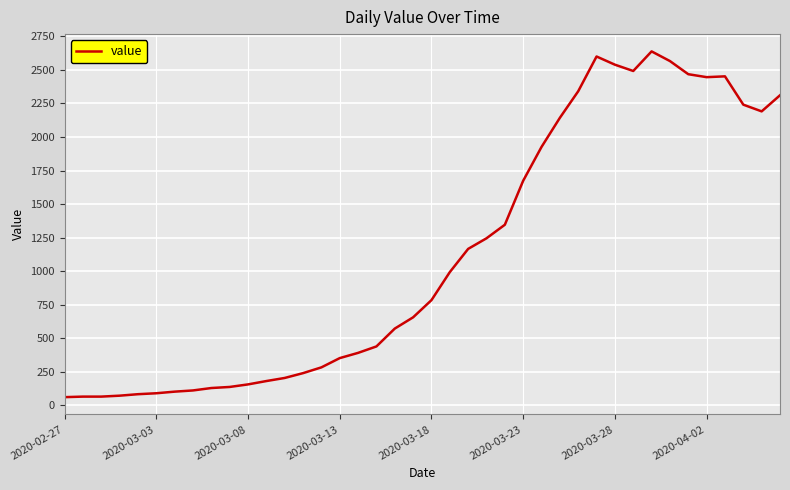

What is the difference between the maximum and minimum values?

2577